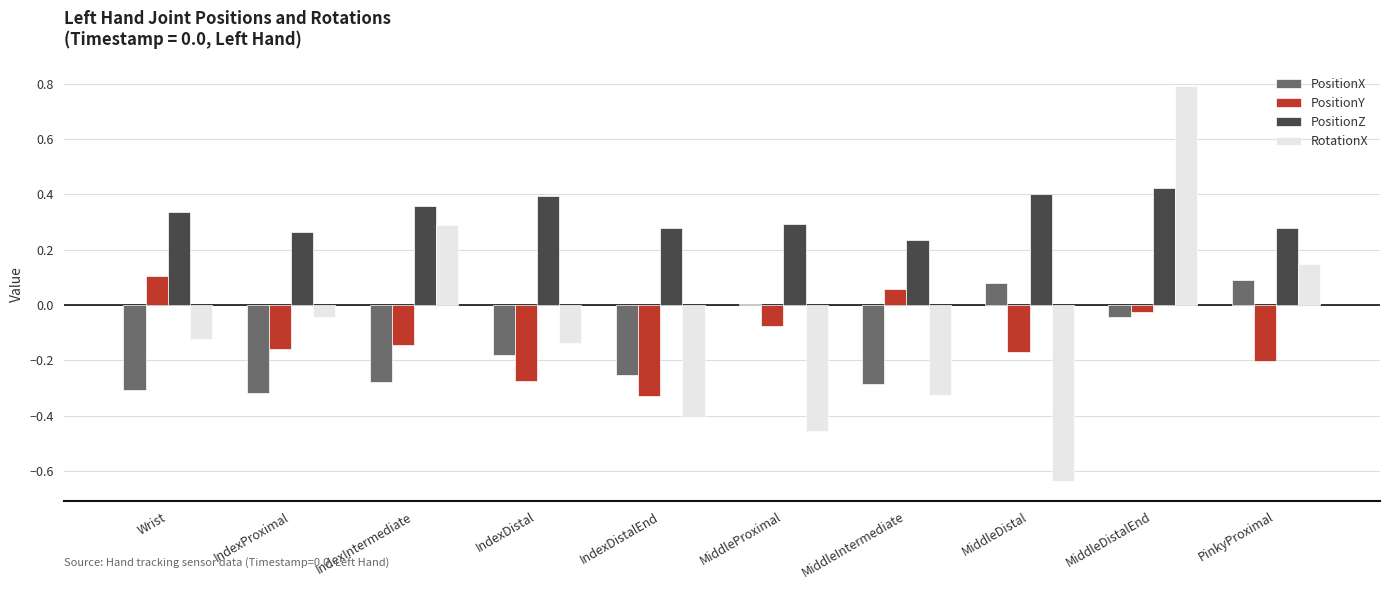

The PositionZ series shows 0.6 at Wrist. True or false?

False